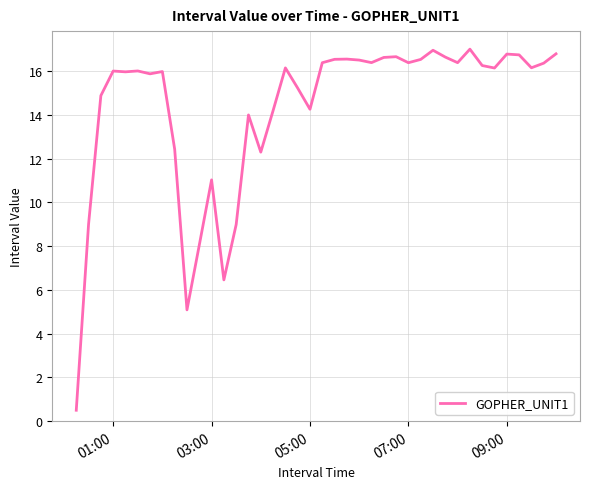

What is the difference between the maximum and minimum values?

16.5